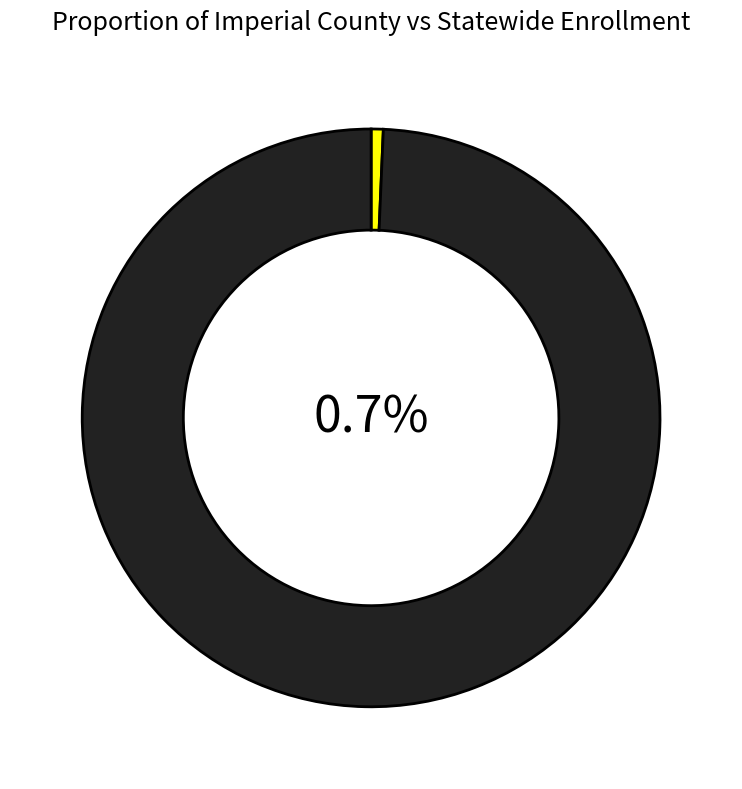

How many segments does this pie chart have?

2